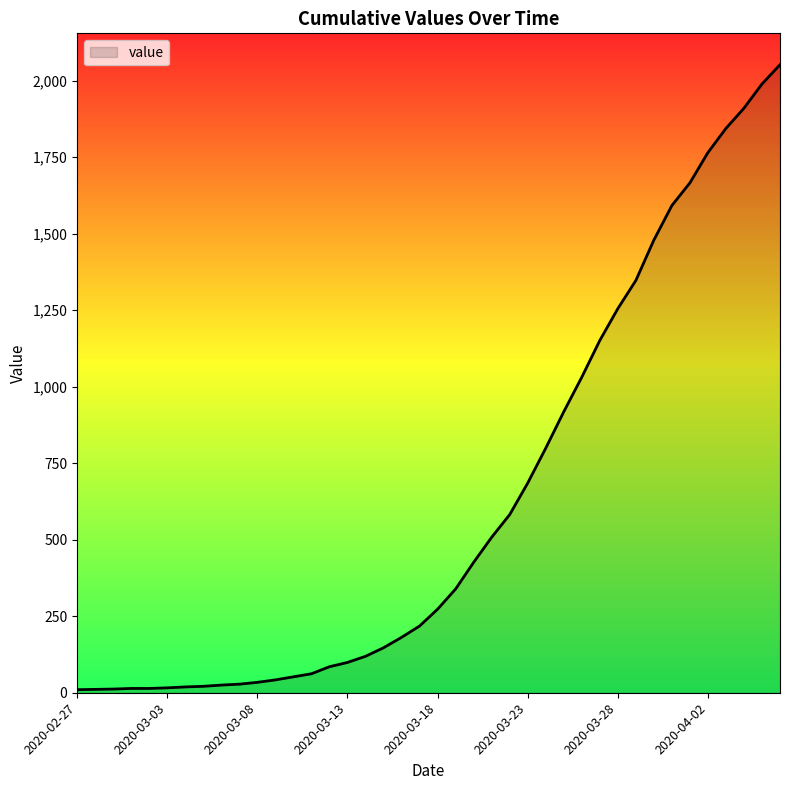

What is the difference between the maximum and minimum values?

2042